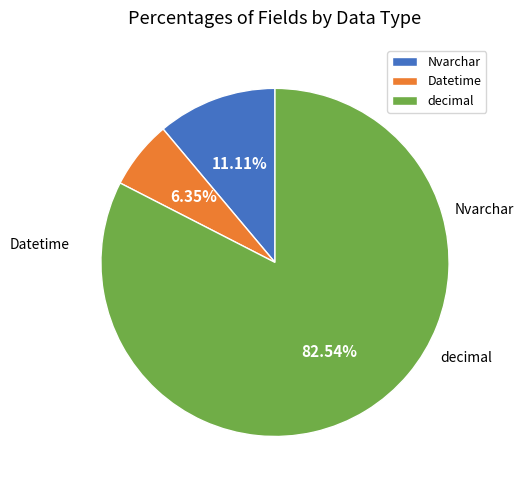

True or false: Datetime accounts for 1% of the total.

False